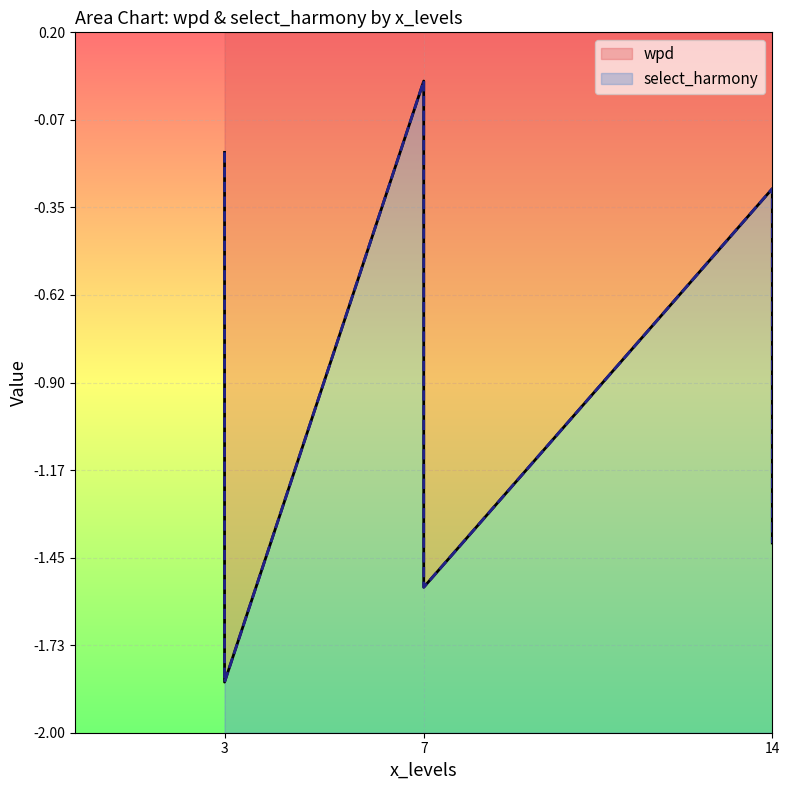

Rank the series at 3,2 from highest to lowest value.

wpd, select_harmony